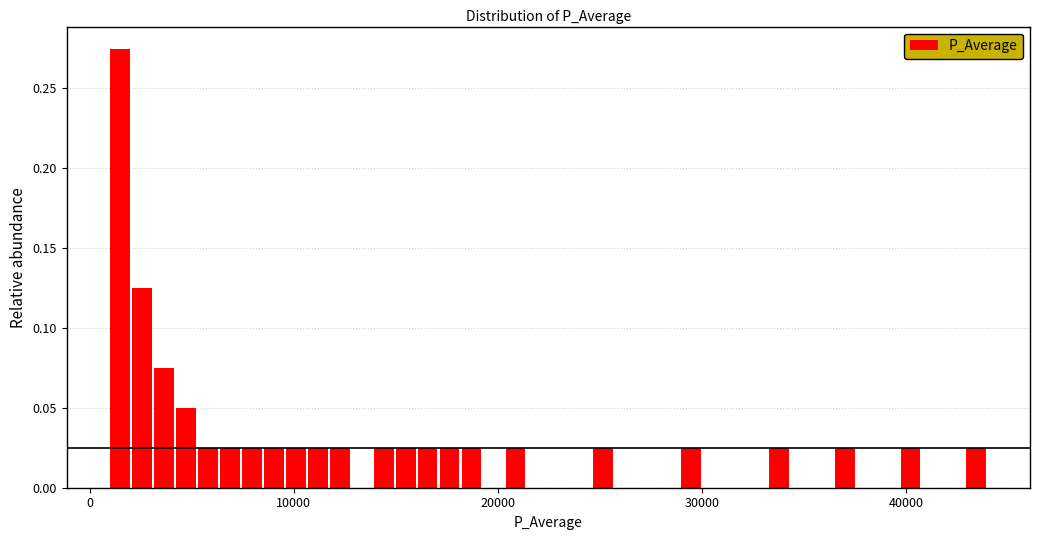

Around what value on the x-axis is the tallest bar? Give the approximate position of its centre, as read against the axis.

1000